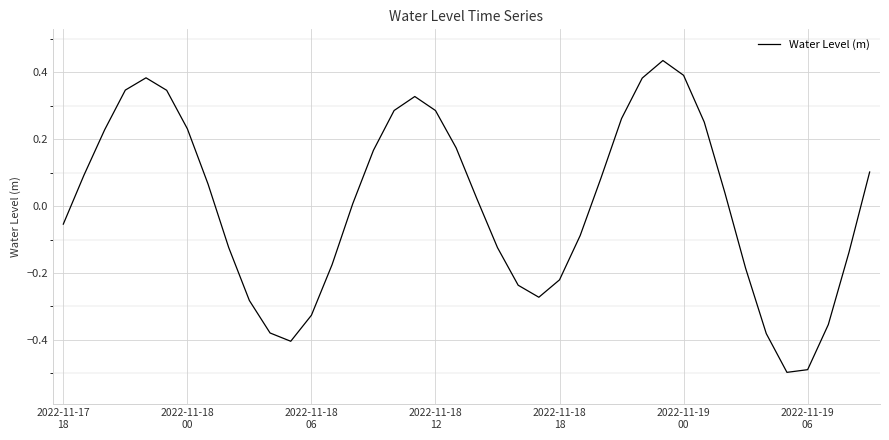

What is the difference between the maximum and minimum values?

0.9